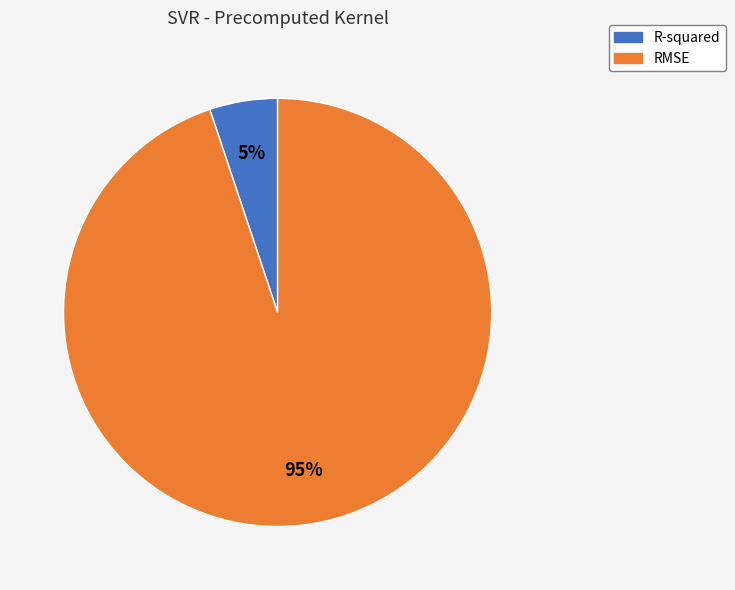

Is there any slice that represents more than half of the pie?

Yes